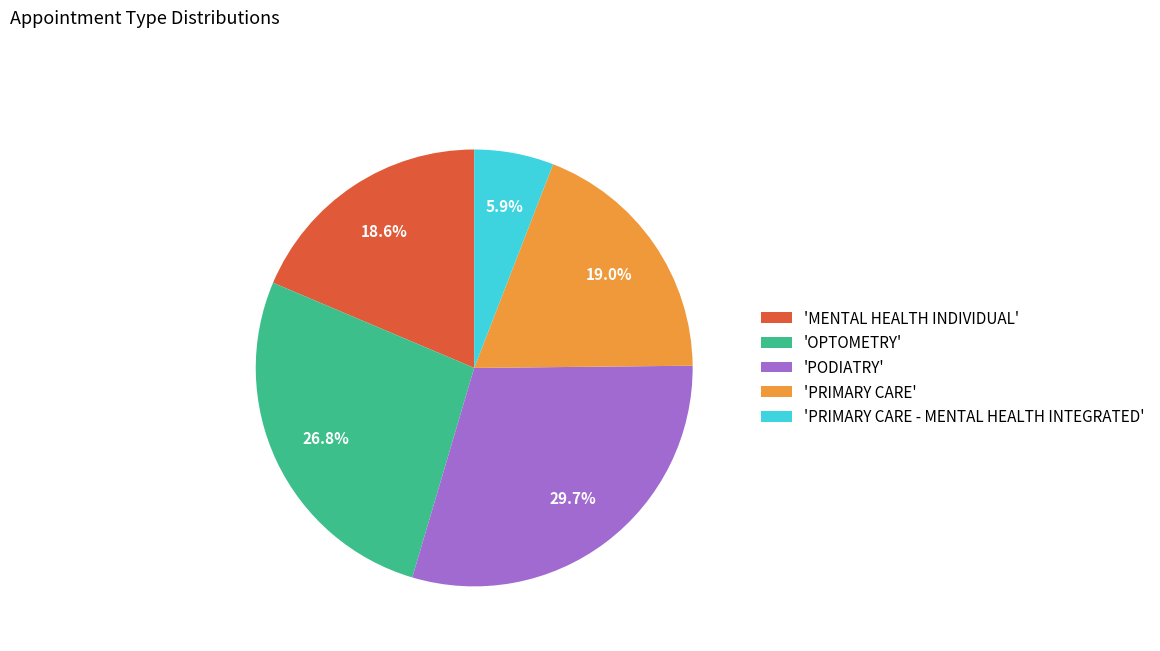

Does any single category account for the majority?

No